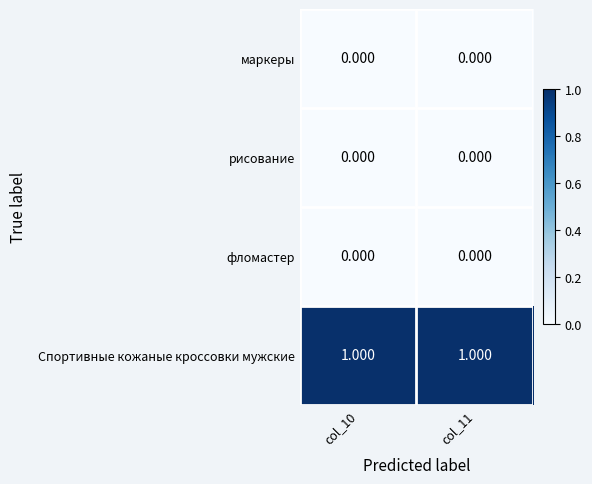

Count the number of categories in the chart.

2